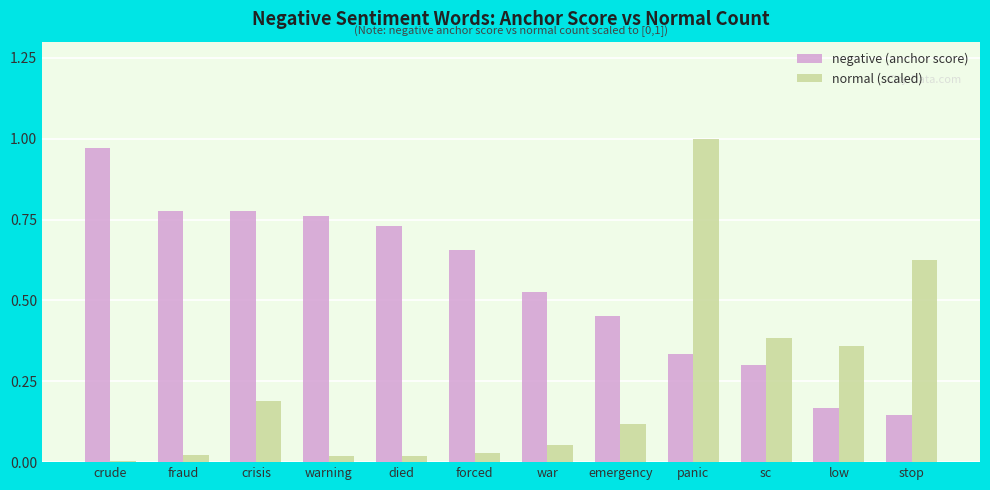

True or false: normal (scaled) has a value of 0.6 at sc.

False